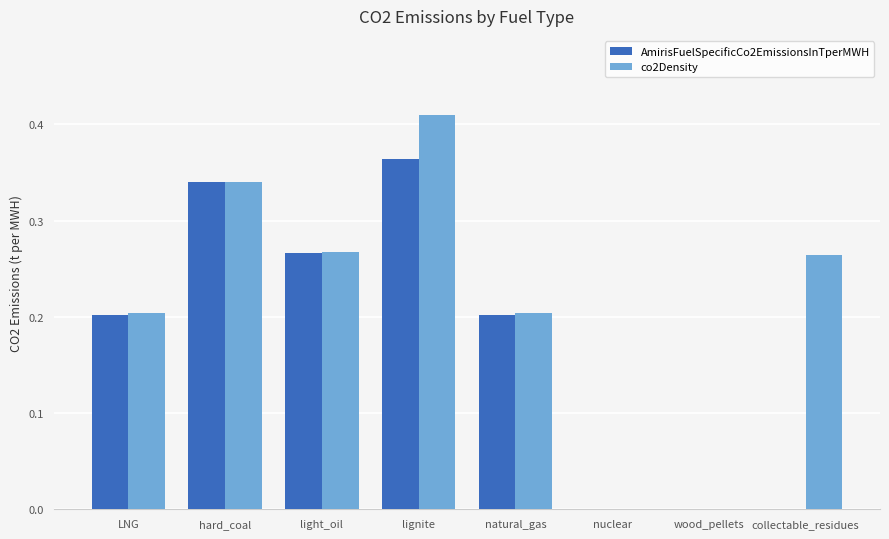

The co2Density series shows 0.3 at natural_gas. True or false?

False